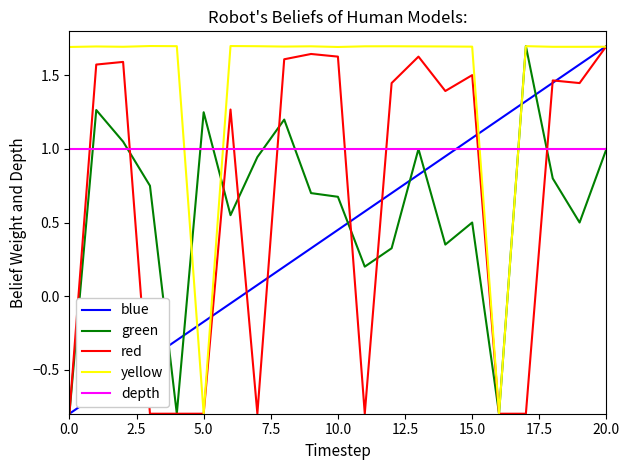

What is the maximum value shown in the chart?

1.7